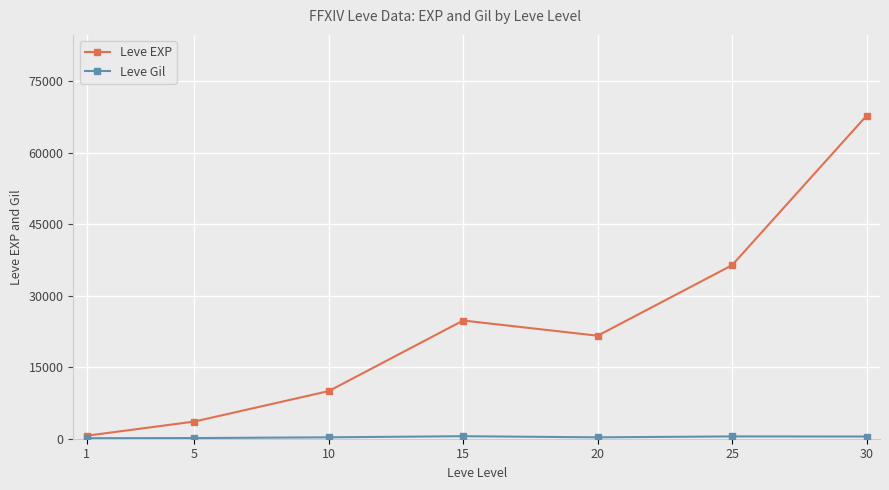

At which category is the sum across all series the highest?

30